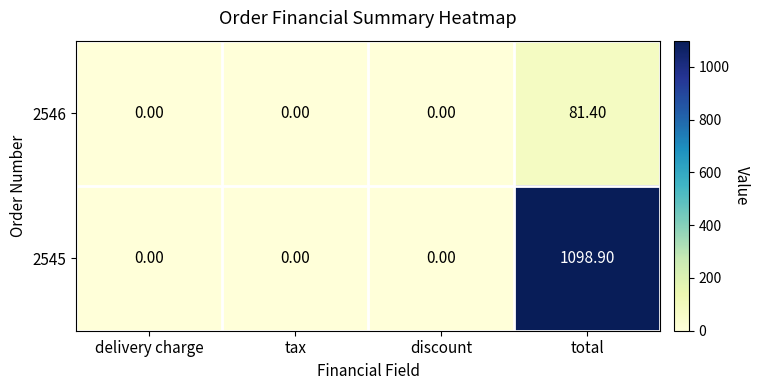

At which category does the chart reach its peak across all series?

total